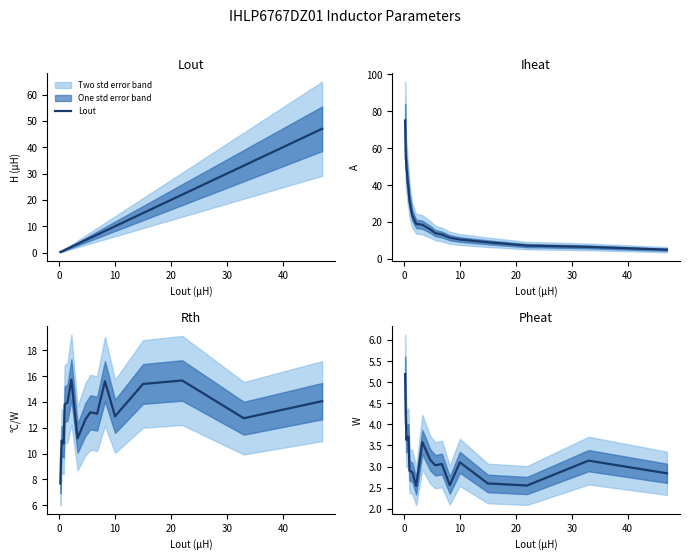

List the series in order of their peak value, highest first.

Iheat, Lout, Rth, Pheat